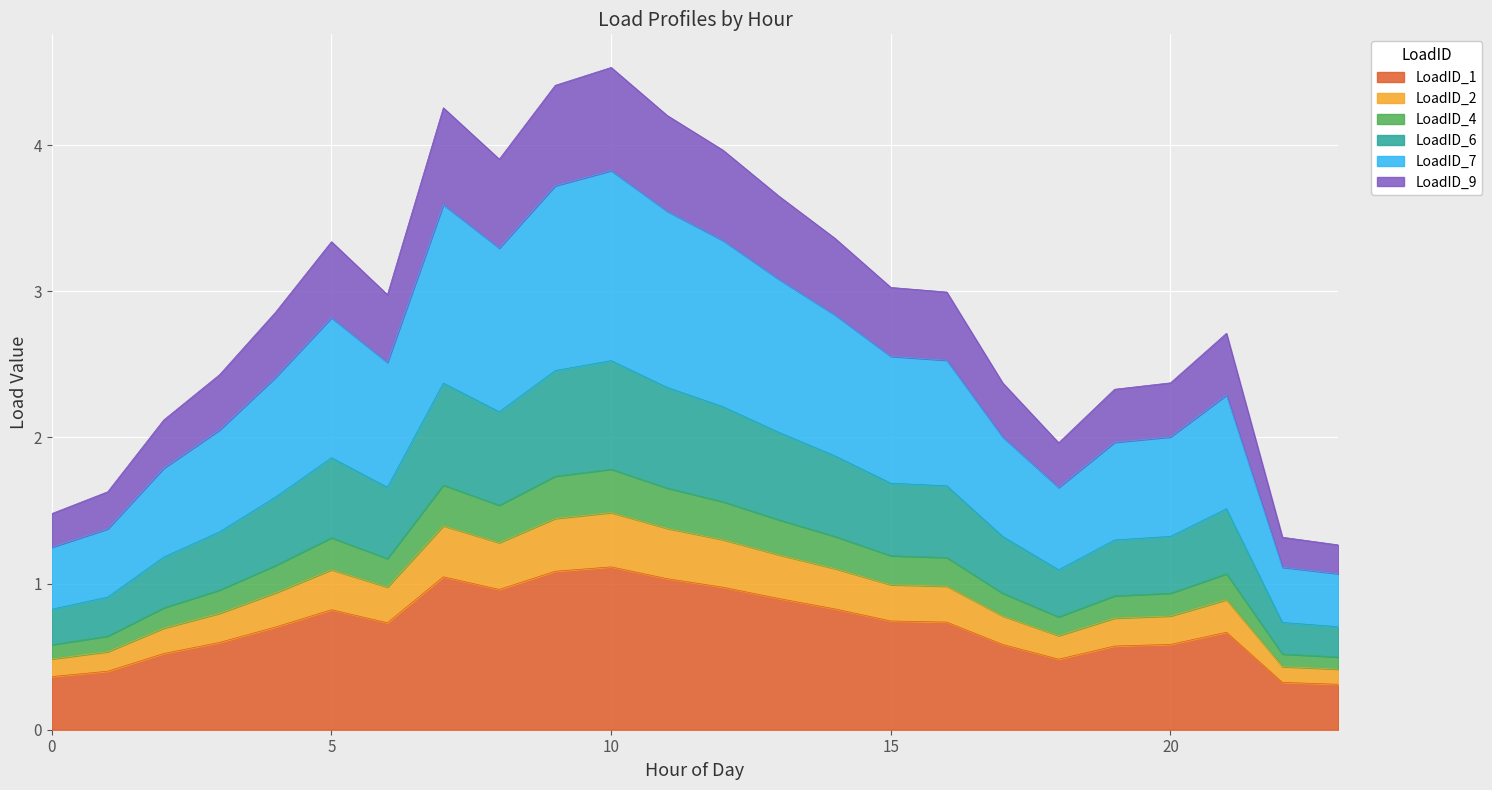

What is the maximum value for LoadID_1?

1.1